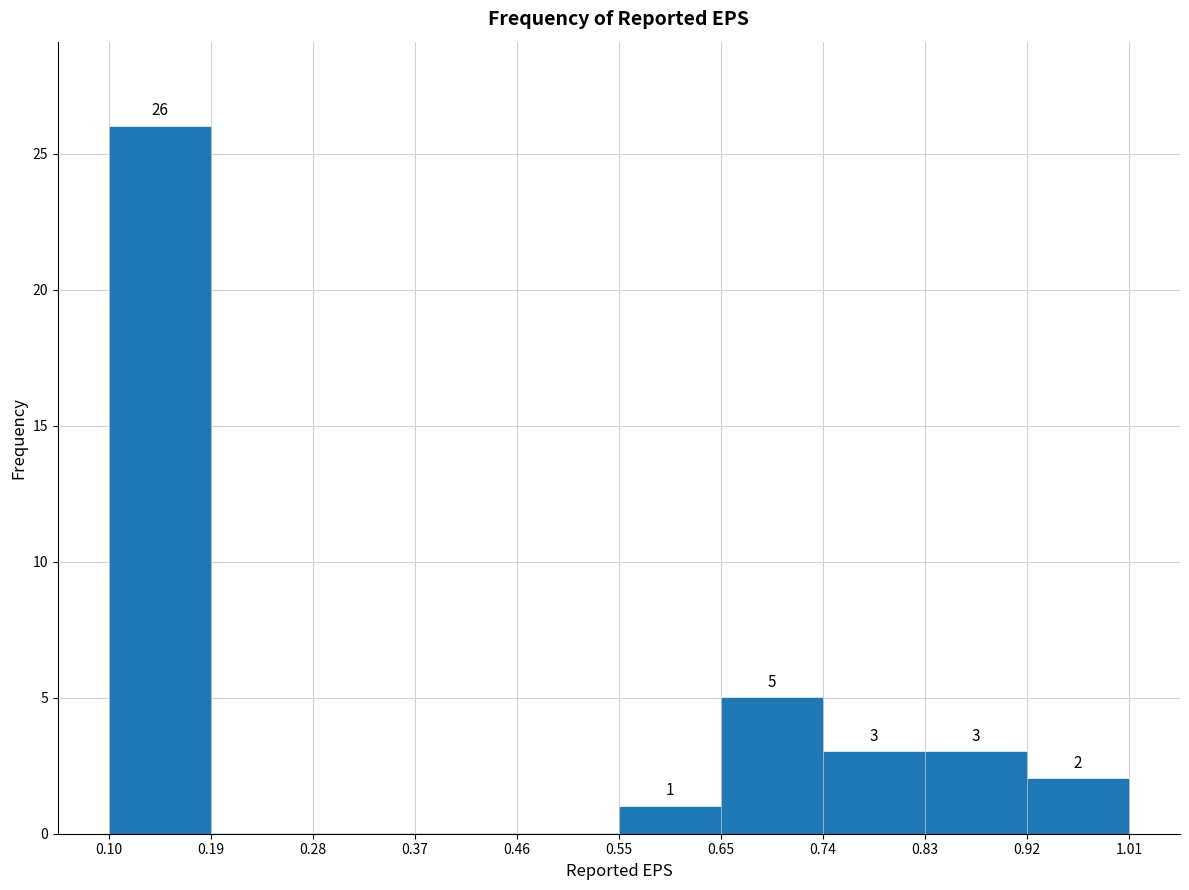

Over which range of the x-axis is the bar tallest?

0.10 to 0.19